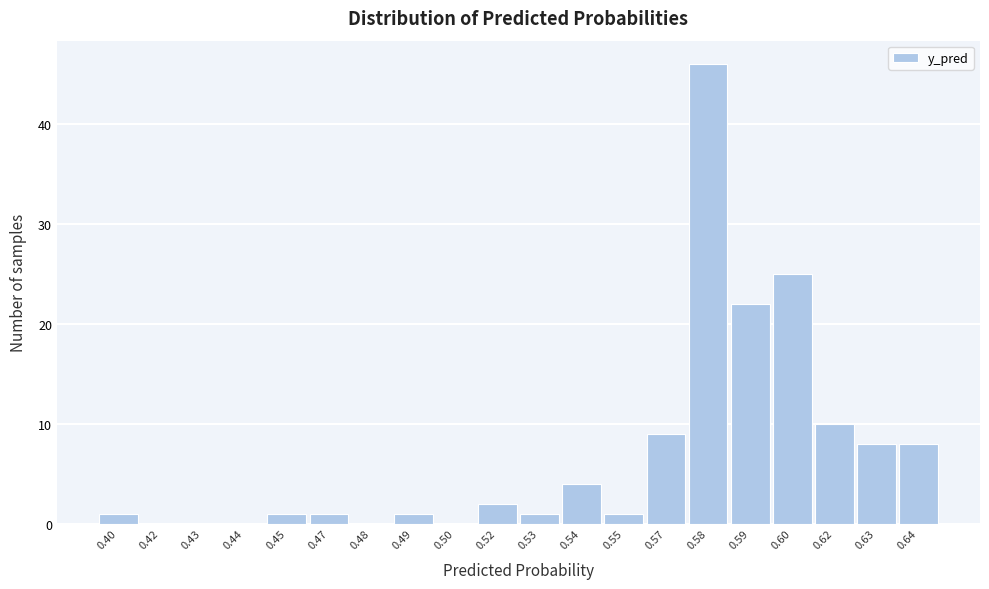

Reading right to left, extract all data points from this chart.

0.64=8	0.63=8	0.62=10	0.60=25	0.59=22	0.58=46	0.57=9	0.55=1	0.54=4	0.53=1	0.52=2	0.50=0	0.49=1	0.48=0	0.47=1	0.45=1	0.44=0	0.43=0	0.42=0	0.40=1